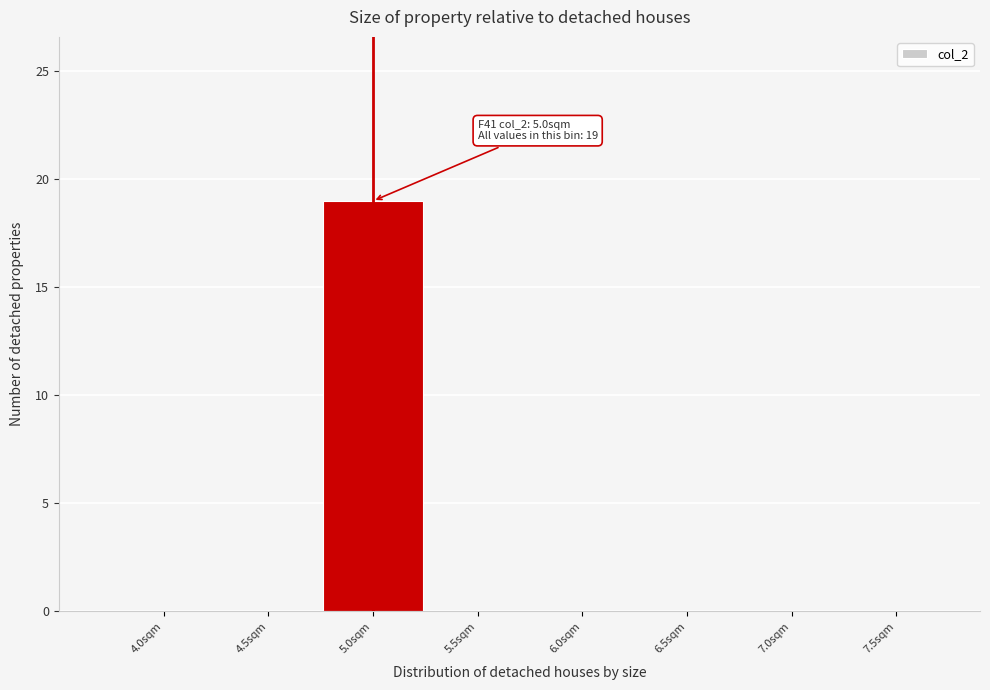

Reading left to right, transcribe all the data shown in this chart.

4.0sqm=0	4.5sqm=0	5.0sqm=19	5.5sqm=0	6.0sqm=0	6.5sqm=0	7.0sqm=0	7.5sqm=0